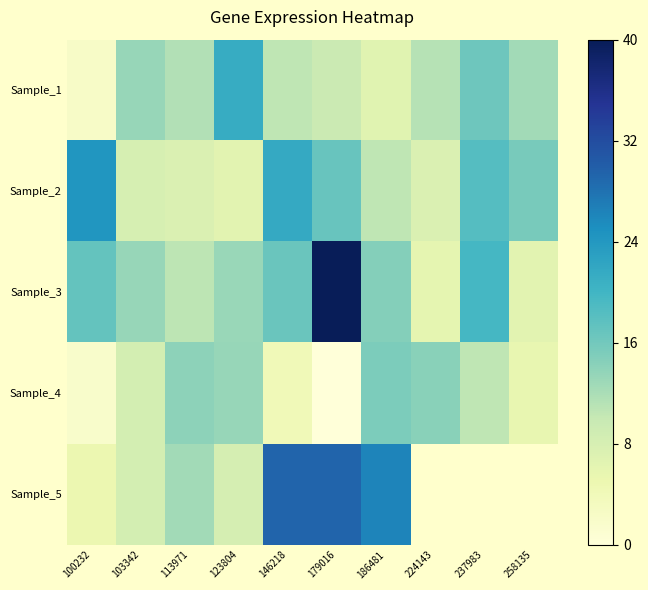

Rank the series at 179016 from lowest to highest value.

Sample_4, Sample_1, Sample_2, Sample_5, Sample_3